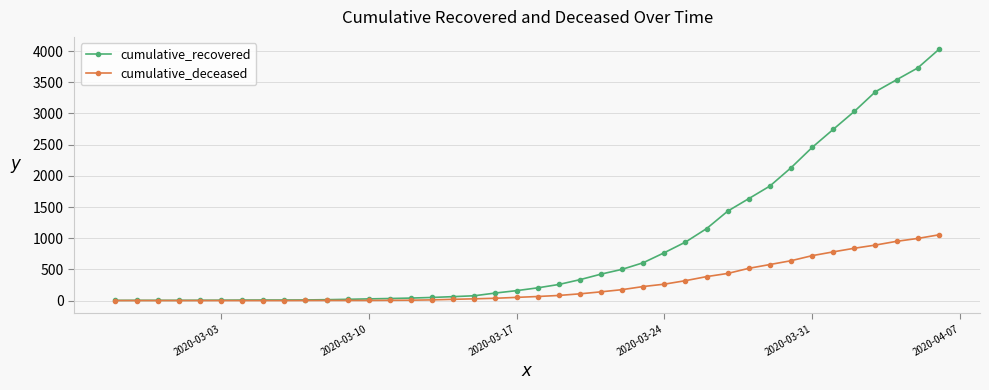

List the series in order of their overall mean, highest first.

cumulative_recovered, cumulative_deceased